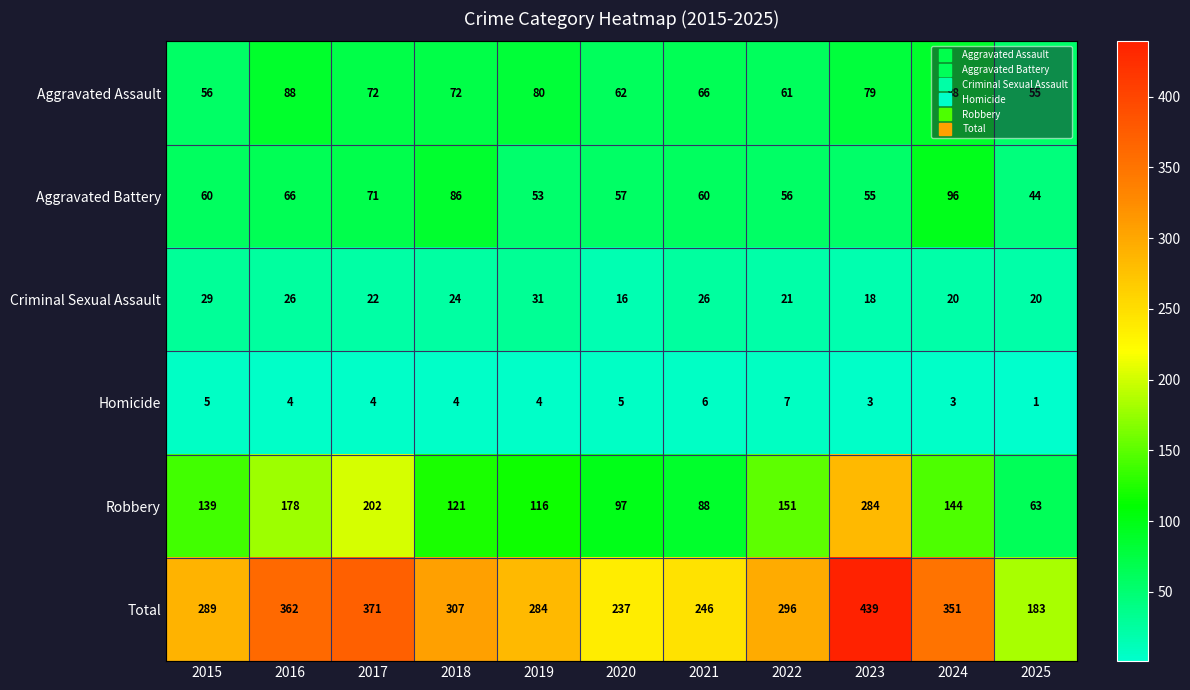

What is the spread (max minus min) of values at 2019?

280